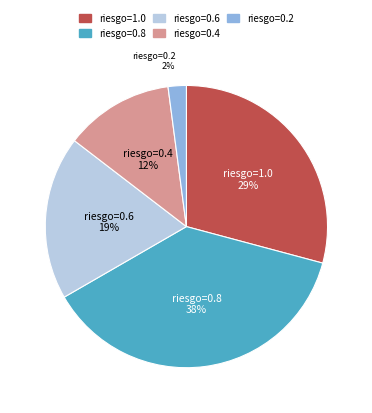

How many segments does this pie chart have?

5